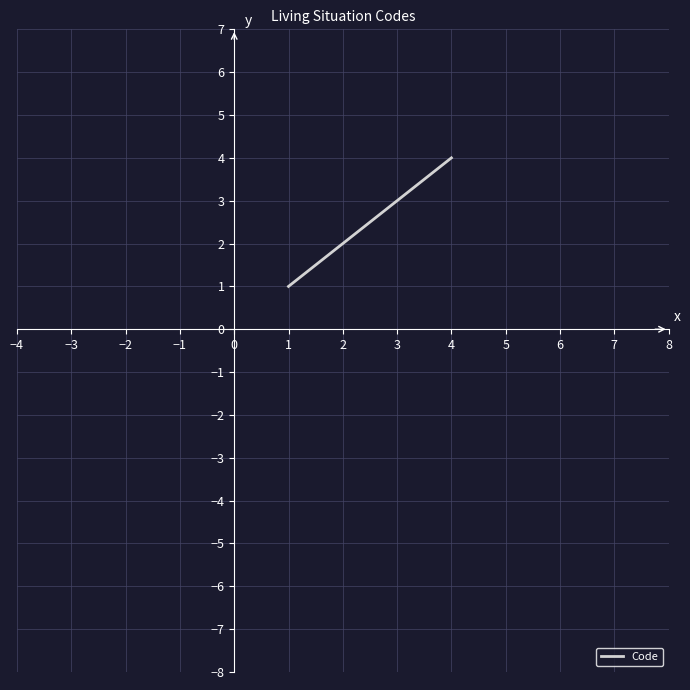

How many categories are shown in the chart?

4